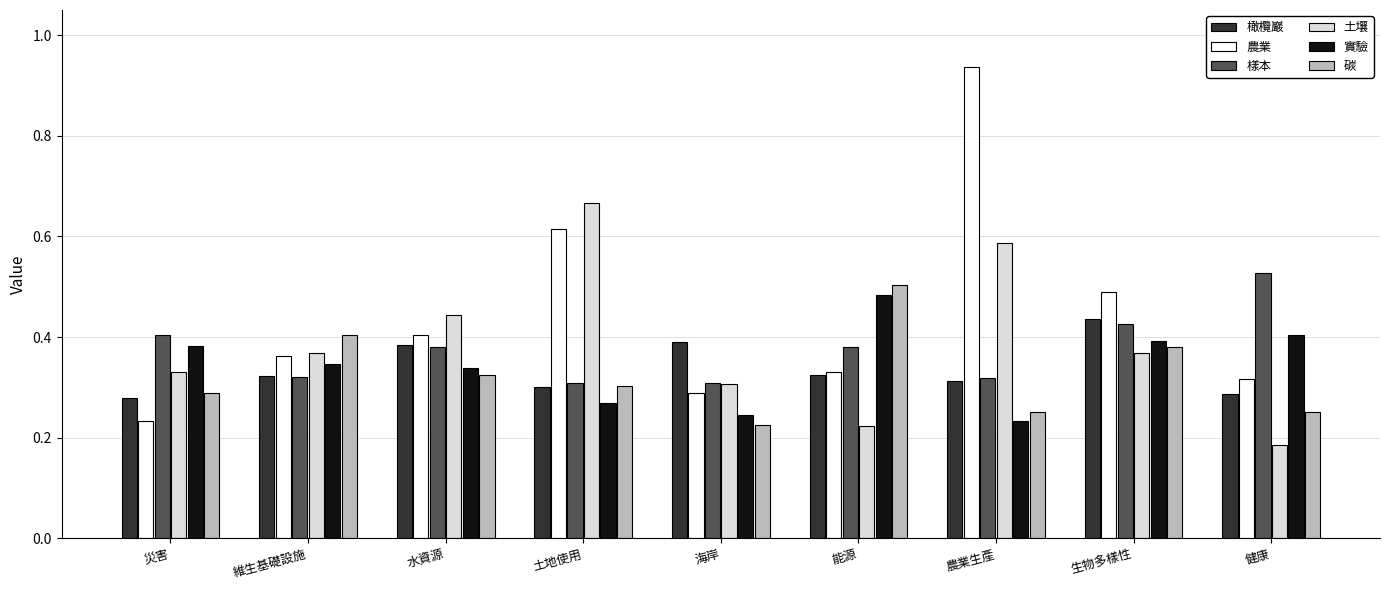

What is the sum of the 樣本 values at 生物多樣性 and 水資源?

0.8